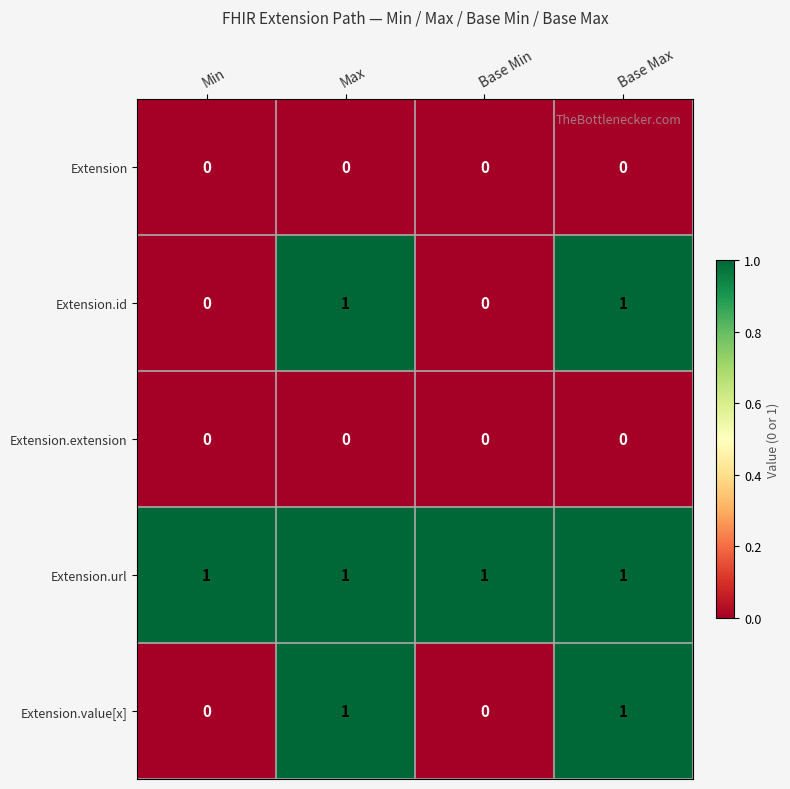

Reading right to left, extract all data points from this chart.

Extension: Base Max=0	Base Min=0	Max=0	Min=0
Extension.id: Base Max=1	Base Min=0	Max=1	Min=0
Extension.extension: Base Max=0	Base Min=0	Max=0	Min=0
Extension.url: Base Max=1	Base Min=1	Max=1	Min=1
Extension.value[x]: Base Max=1	Base Min=0	Max=1	Min=0